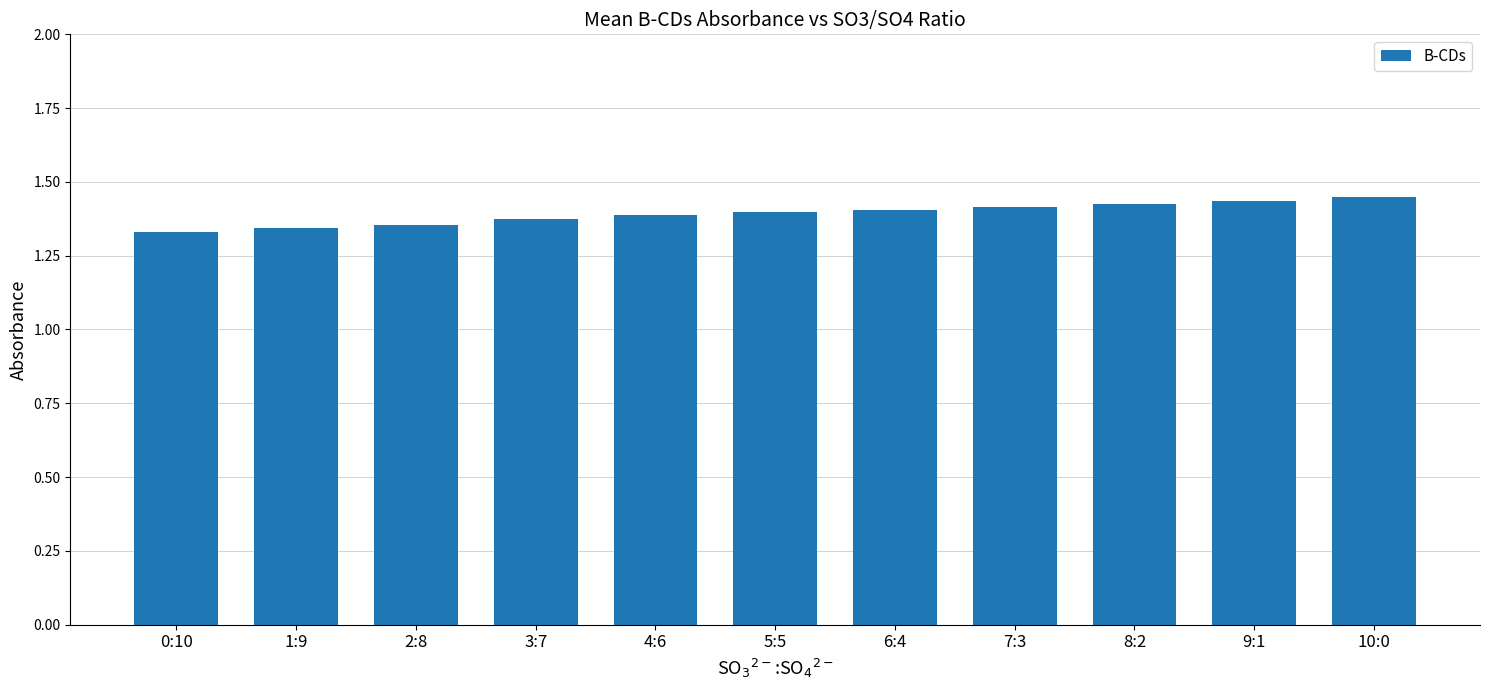

What is the sum of all values?

15.3